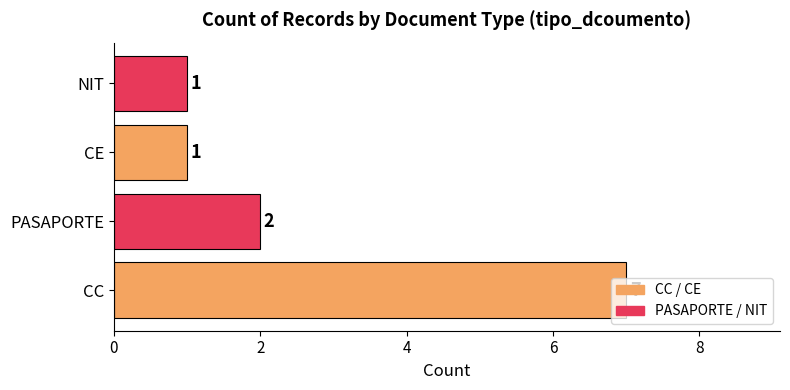

How many values are below 2?

2